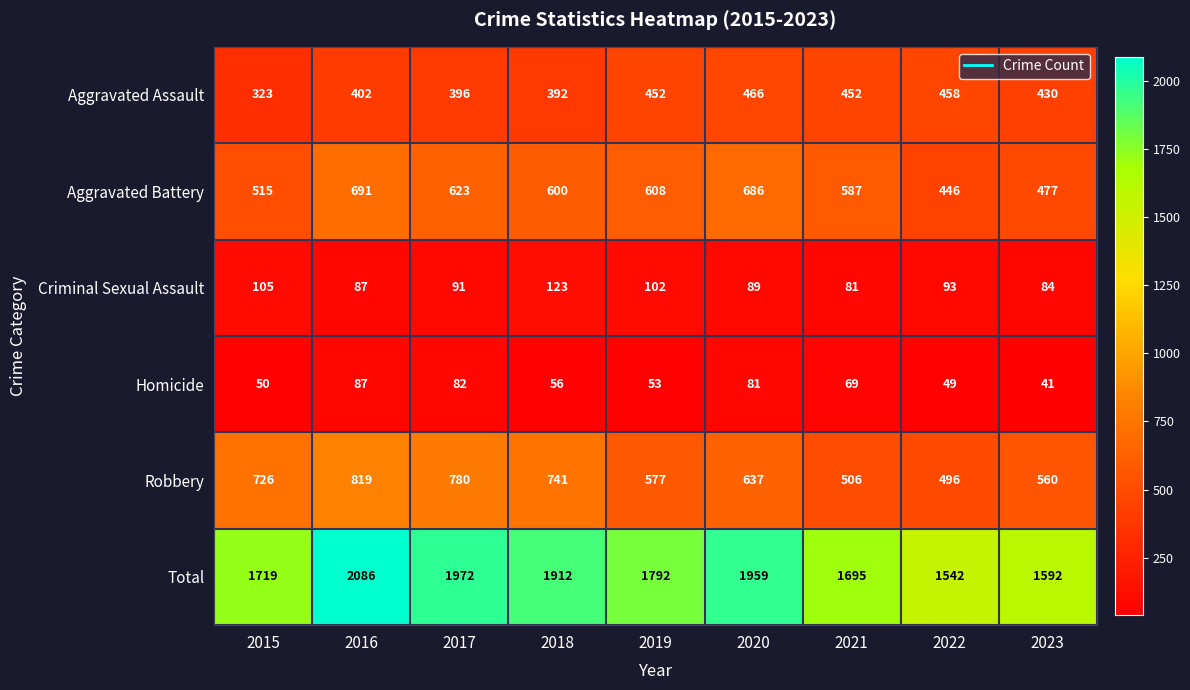

Which series changed the most between 2016 and 2021?

Total